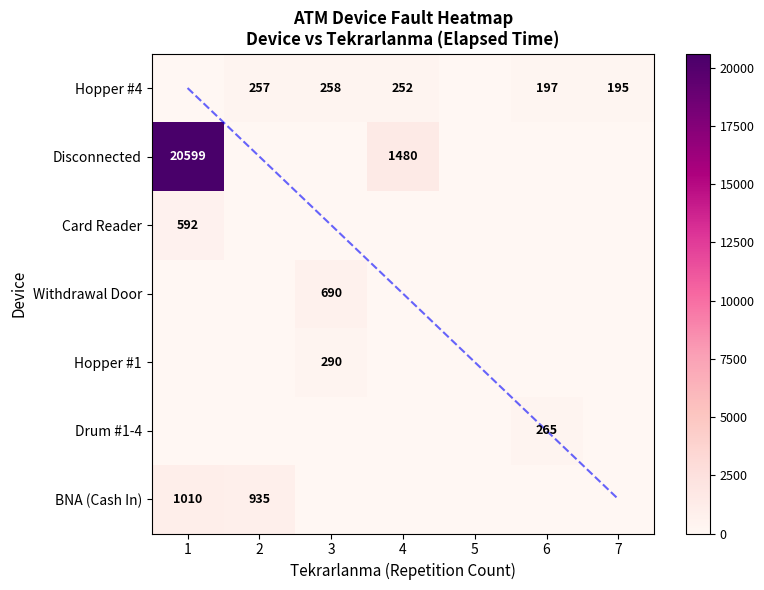

The Hopper #4 series shows 90 at 5. True or false?

False